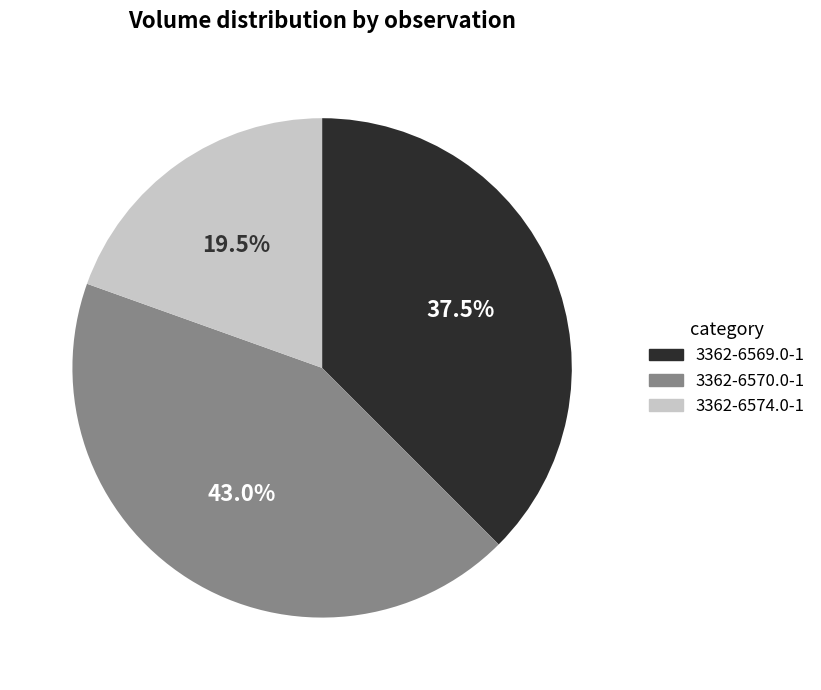

Which has a higher value, 3362-6569.0-1 or 3362-6574.0-1?

3362-6569.0-1